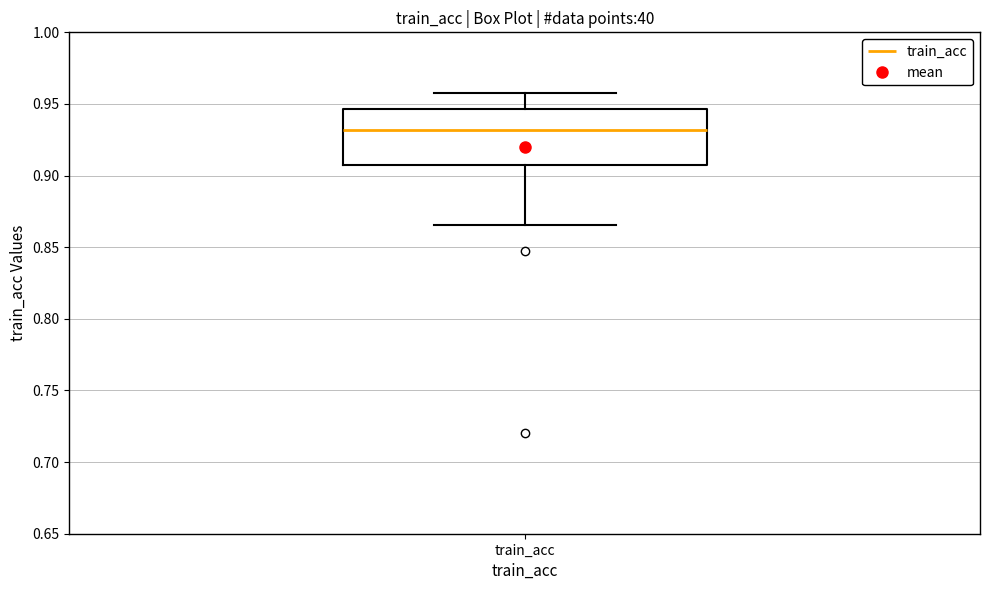

Read this box plot against the y-axis: the position of the median line, the range covered by the box, and the ends of both whiskers. The values are not printed on the chart, so give them approximately, as read against the axis.

median 0.930, box 0.905 to 0.945, whiskers 0.865 to 0.955